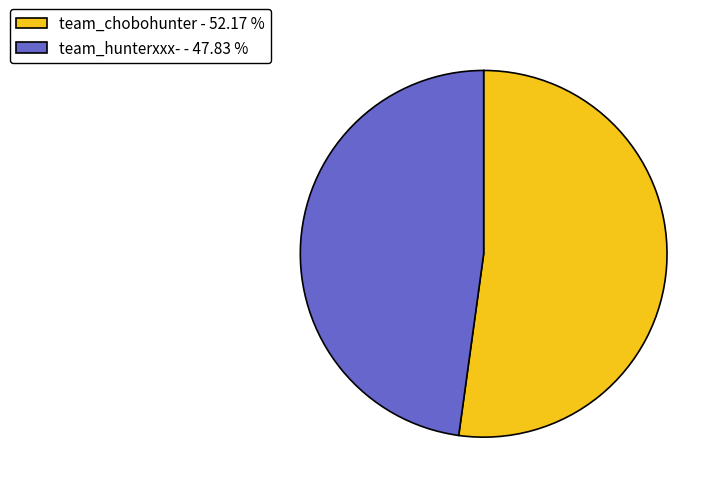

Between team_hunterxxx- and team_chobohunter, which is larger?

team_chobohunter